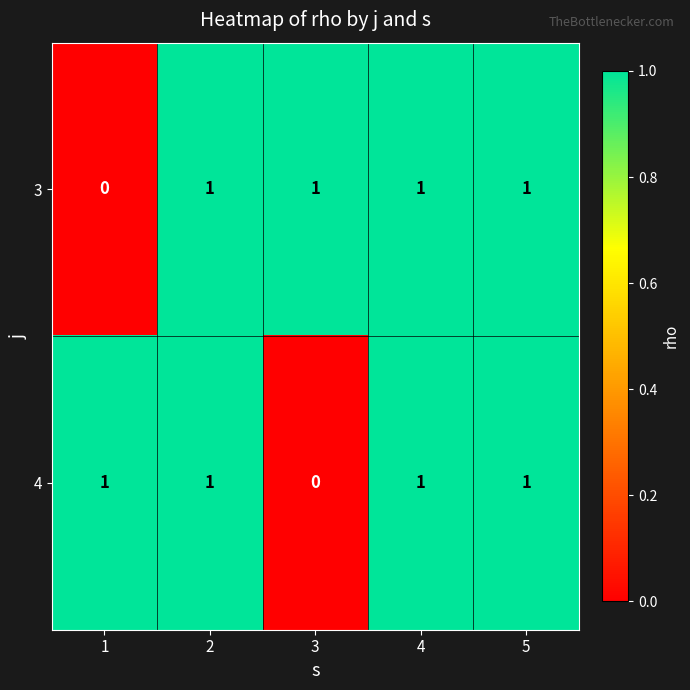

Which series changed the most between 3 and 4?

4